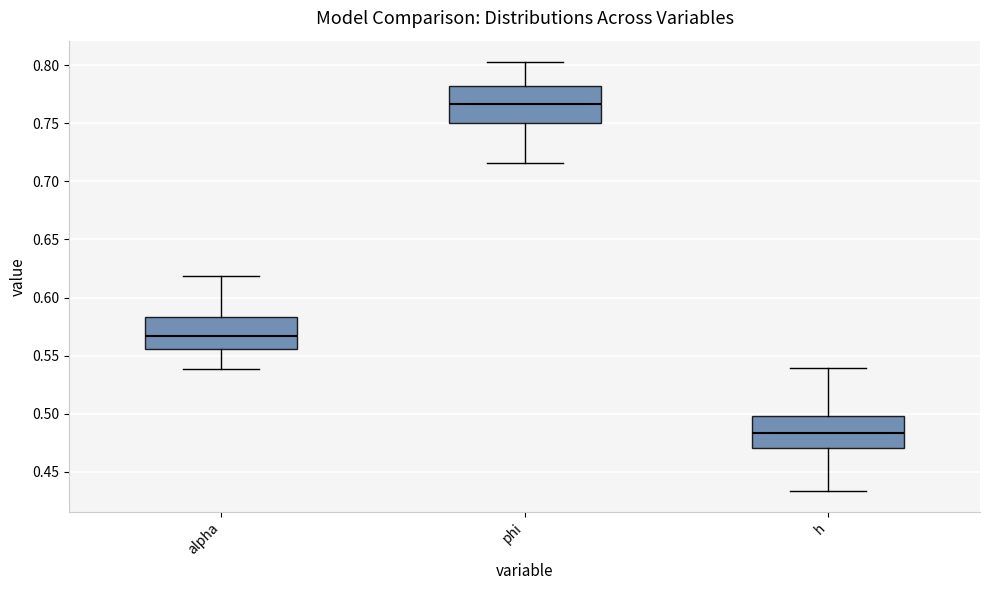

Reading left to right, read every box against the y-axis: the position of its median line, the range the box covers, and the ends of its whiskers. The values are not printed on the chart, so give them approximately, as read against the axis.

alpha: median 0.565, box 0.555 to 0.585, whiskers 0.540 to 0.620
phi: median 0.765, box 0.750 to 0.780, whiskers 0.715 to 0.805
h: median 0.485, box 0.470 to 0.500, whiskers 0.435 to 0.540